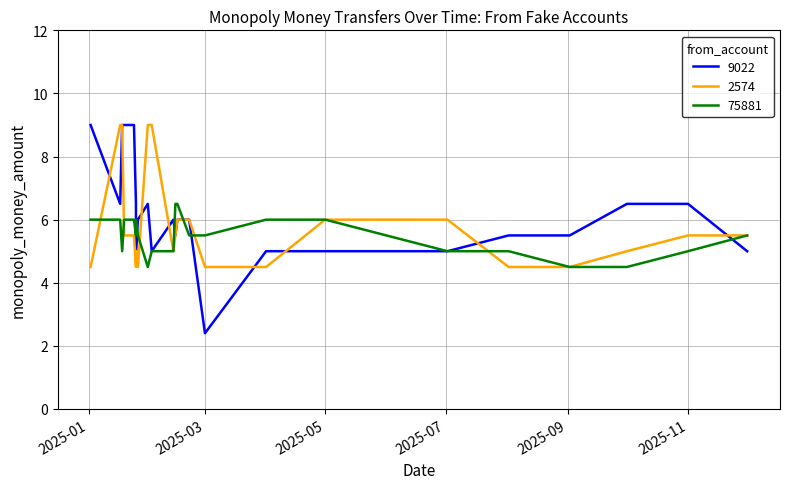

The 75881 series shows 9.0 at 2025-01-25. True or false?

False